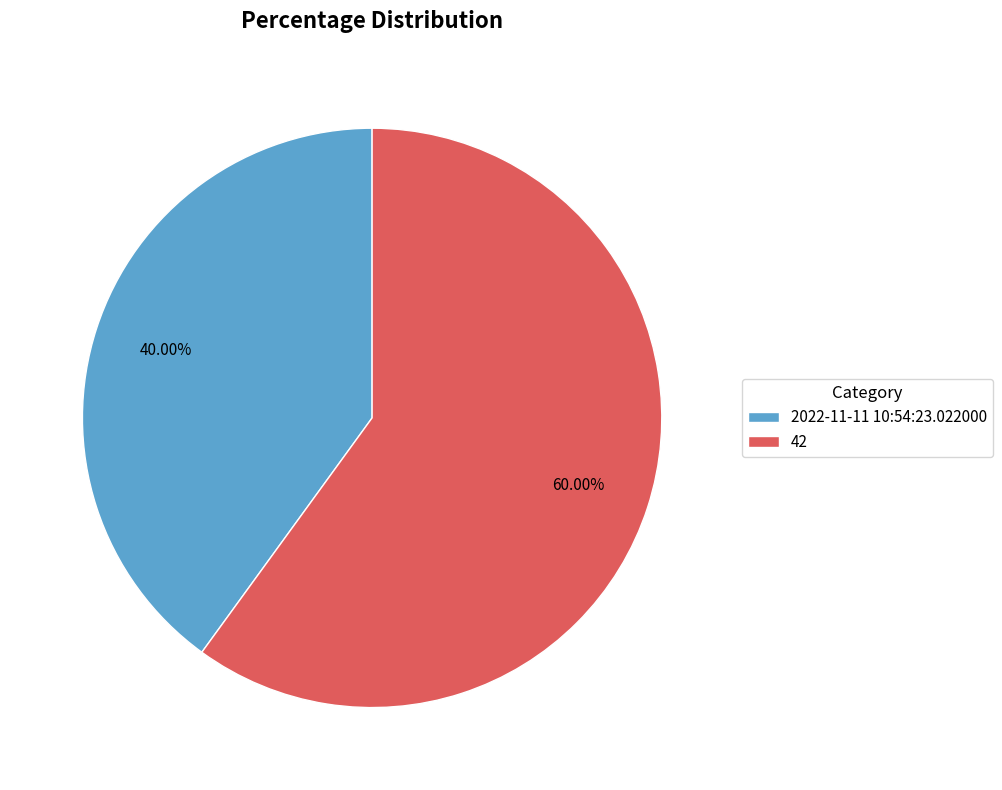

True or false: 2022-11-11 10:54:23.022000 accounts for 40% of the total.

True